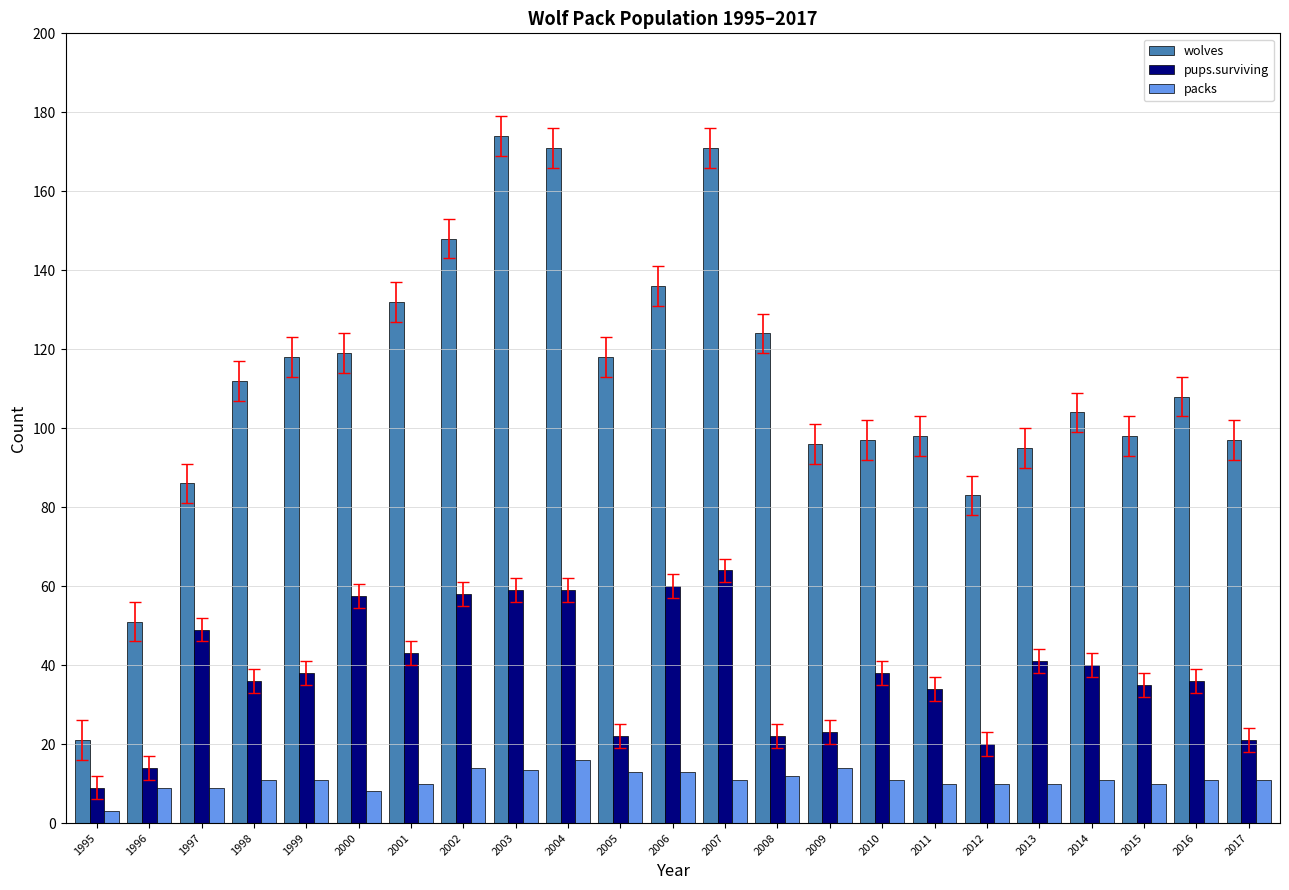

Is the value of wolves at 1999 greater than the value of pups.surviving at 1998?

Yes